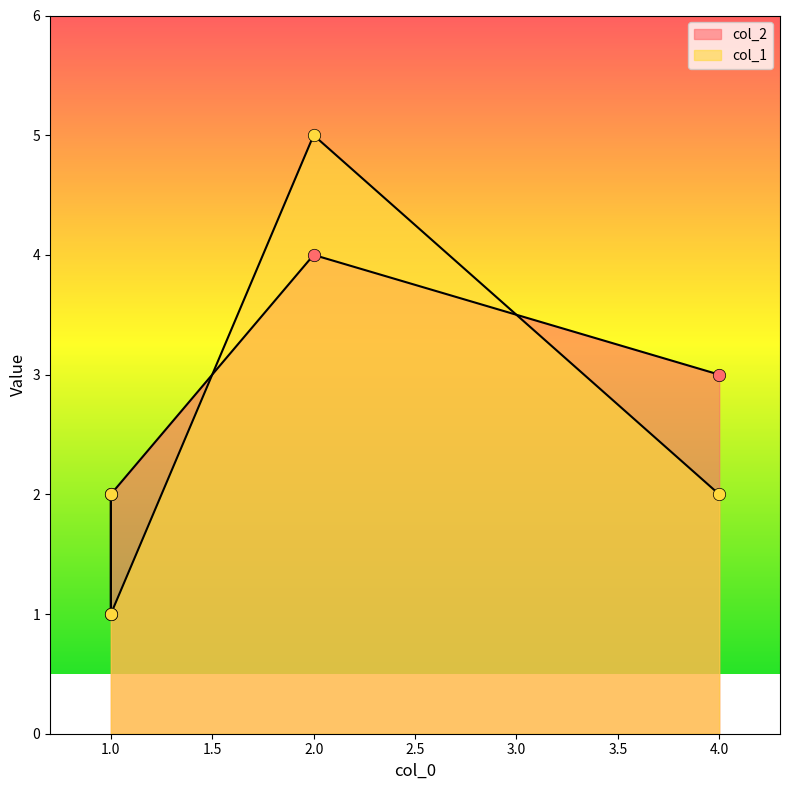

What are all the series names shown in the legend?

col_2, col_1